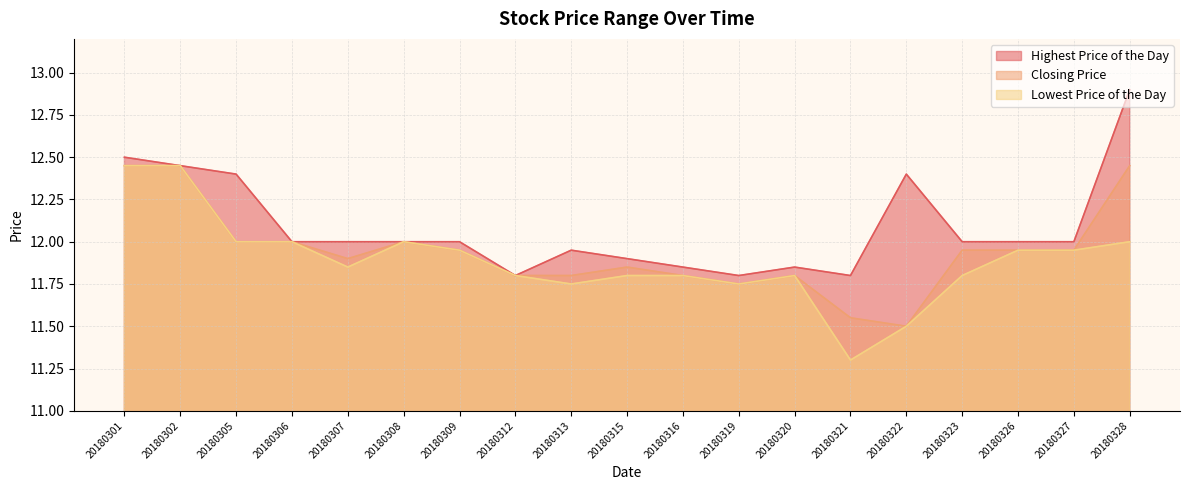

Which has a higher value, 20180307 or 20180321?

20180307